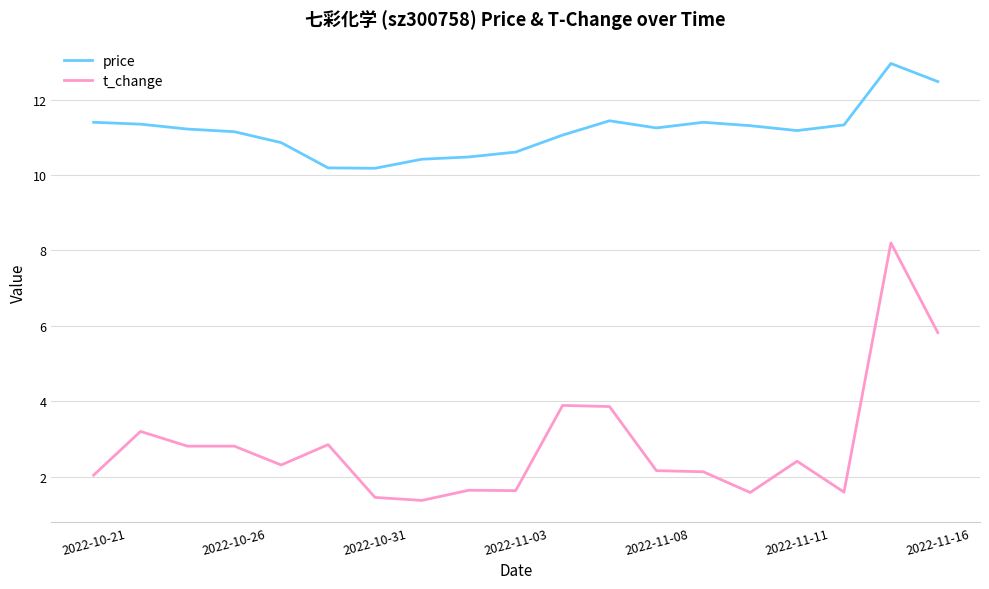

What is the greatest value displayed?

13.0